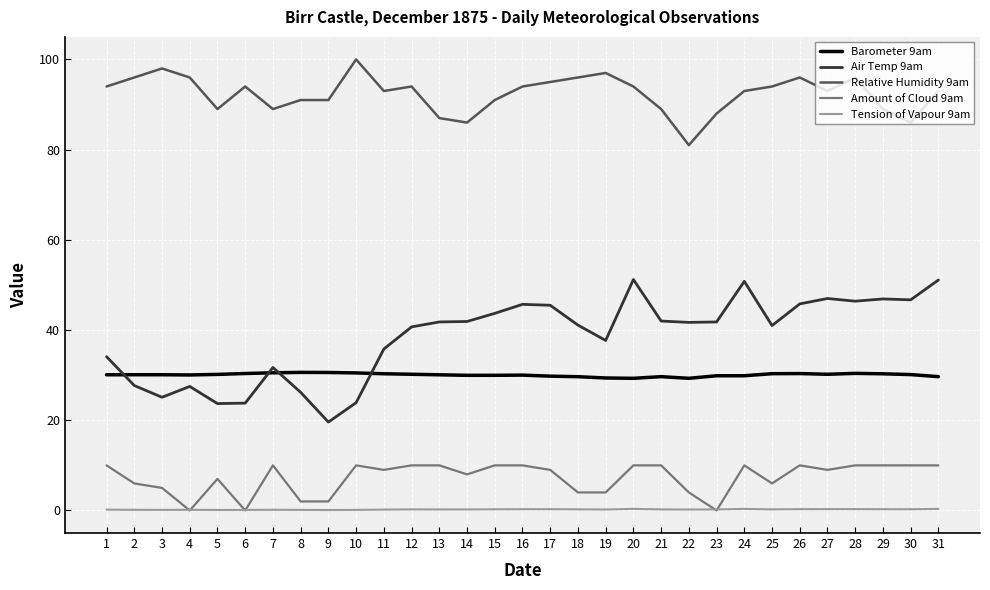

True or false: Air Temp 9am and Amount of Cloud 9am cross at least once.

False